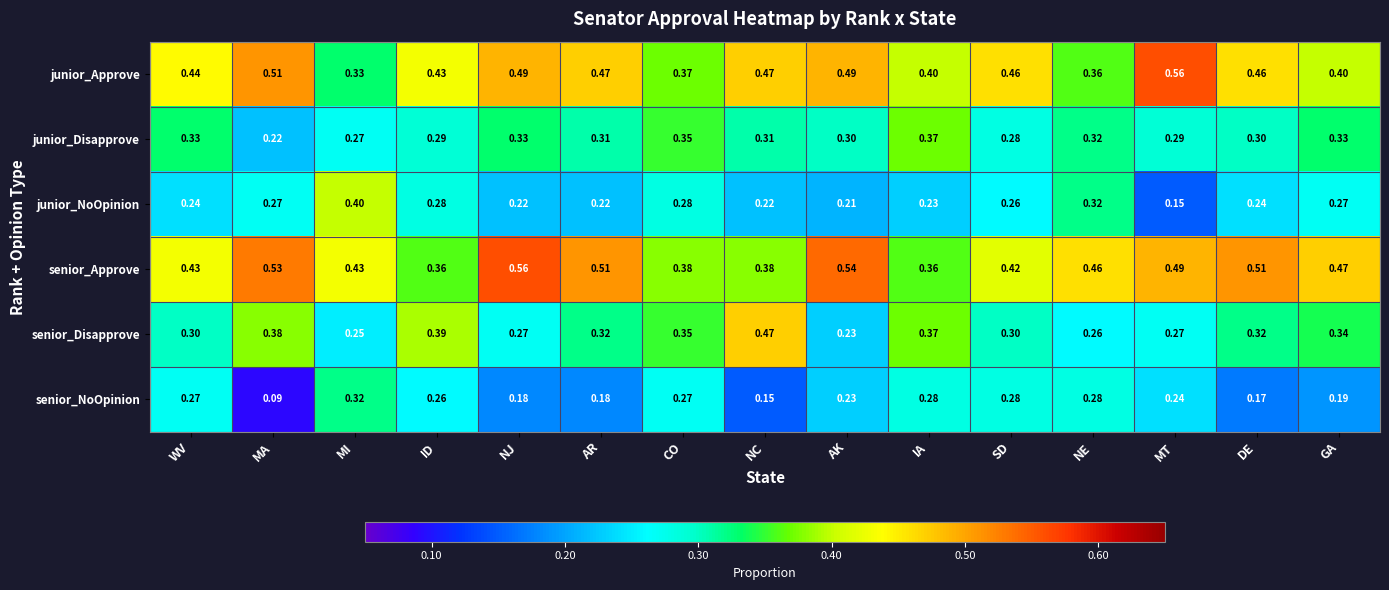

At which label is junior_Disapprove closest to 0?

MA